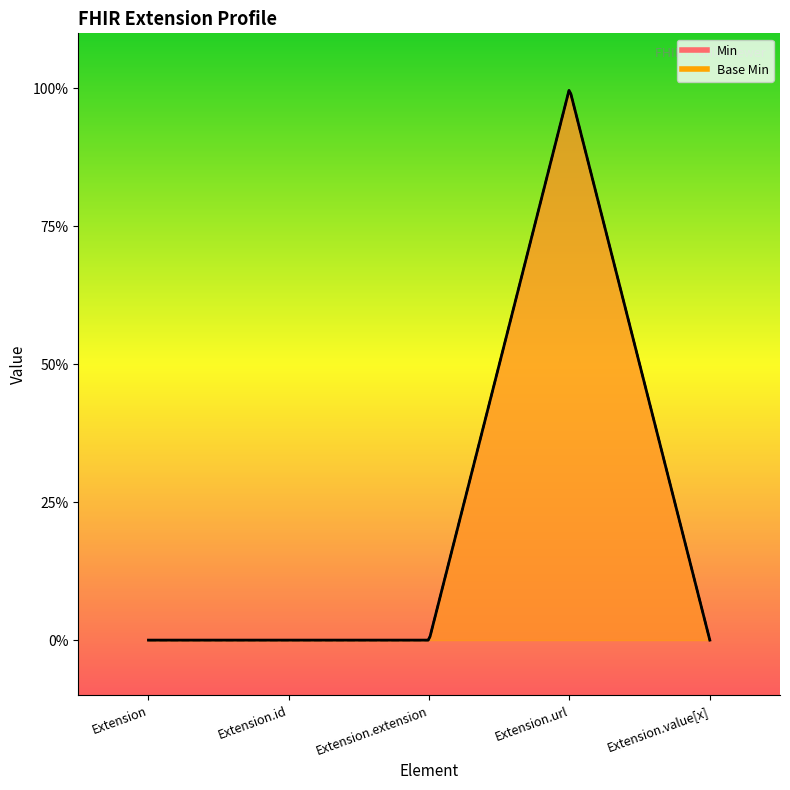

Which series has the largest total across all categories?

Min